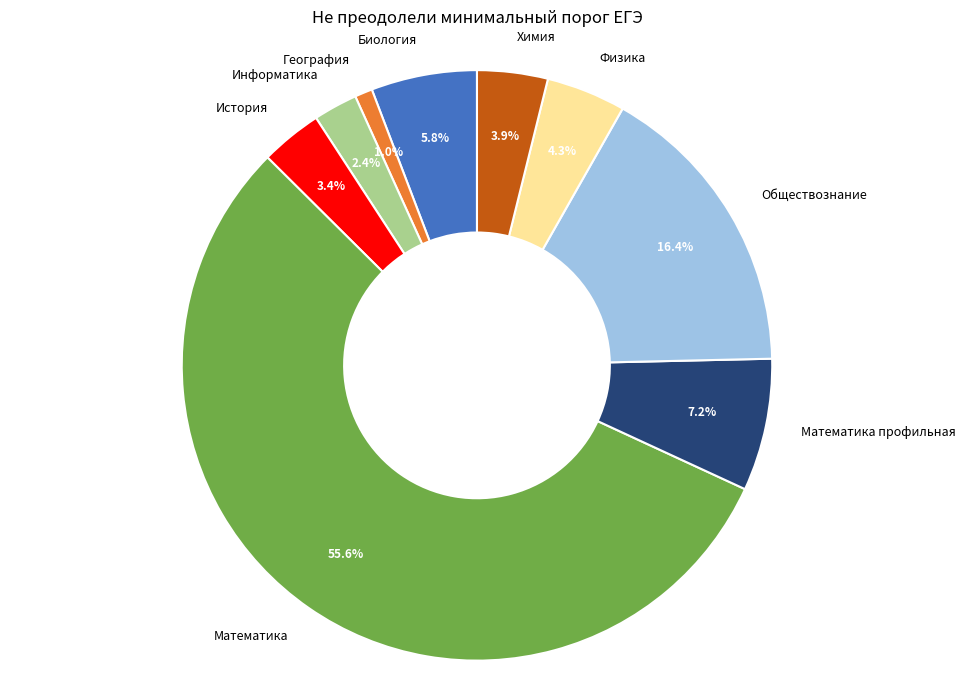

What is the smallest slice in the pie chart?

География